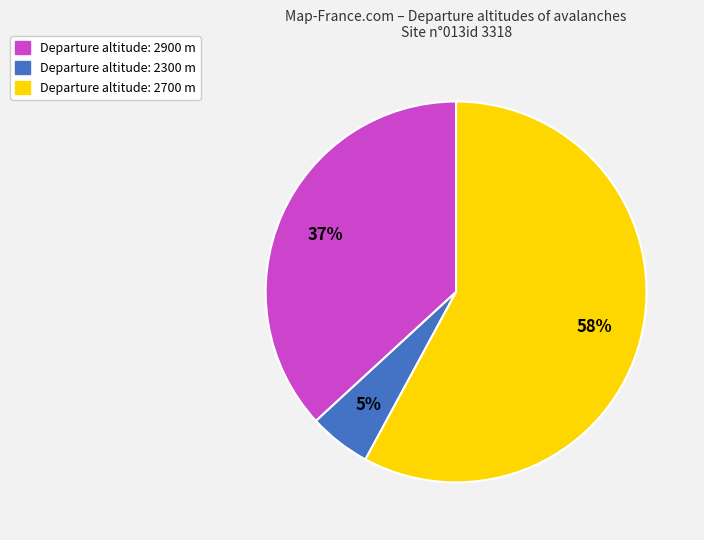

To the nearest percent, what is the difference between the largest and smallest slice percentages?

53%